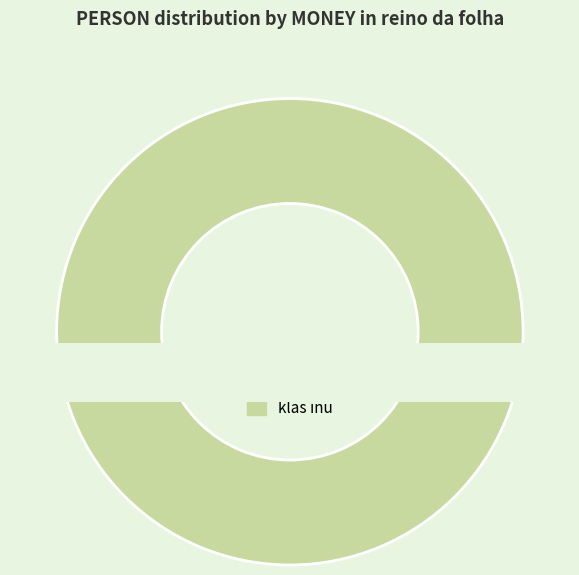

Is it true that meeh is 1% of the pie?

False